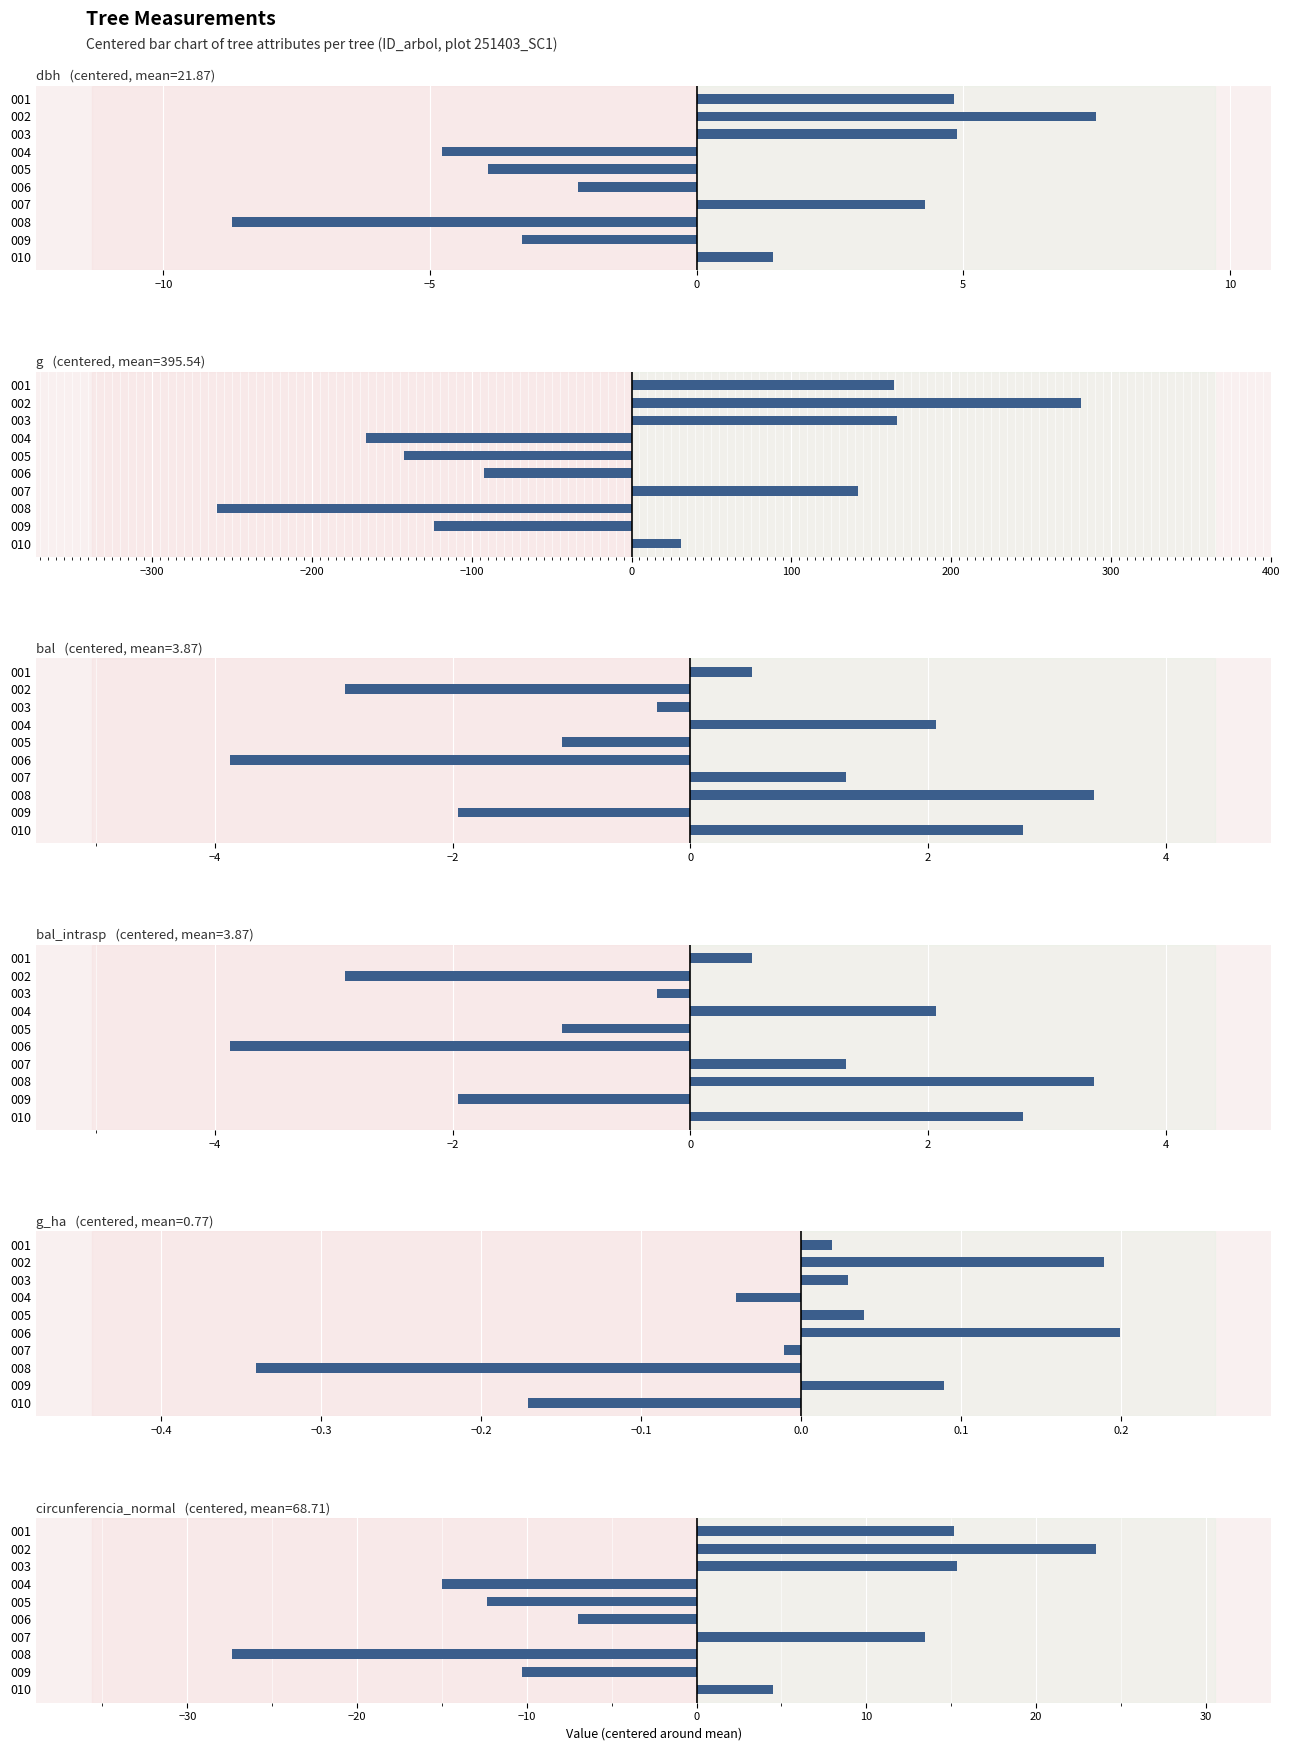

Reading left to right, transcribe all the data shown in this chart.

dbh: 4.8	7.5	4.9	-4.8	-3.9	-2.2	4.3	-8.7	-3.3	1.4
g: 164.4	281.0	166.5	-165.9	-142.5	-92.3	141.5	-259.7	-123.8	30.8
bal: 0.5	-2.9	-0.3	2.1	-1.1	-3.9	1.3	3.4	-2.0	2.8
bal_intrasp: 0.5	-2.9	-0.3	2.1	-1.1	-3.9	1.3	3.4	-2.0	2.8
g_ha: 0.0	0.2	0.0	-0.0	0.0	0.2	-0.0	-0.3	0.1	-0.2
circunferencia_normal: 15.2	23.5	15.3	-15.0	-12.3	-7.0	13.4	-27.4	-10.3	4.5